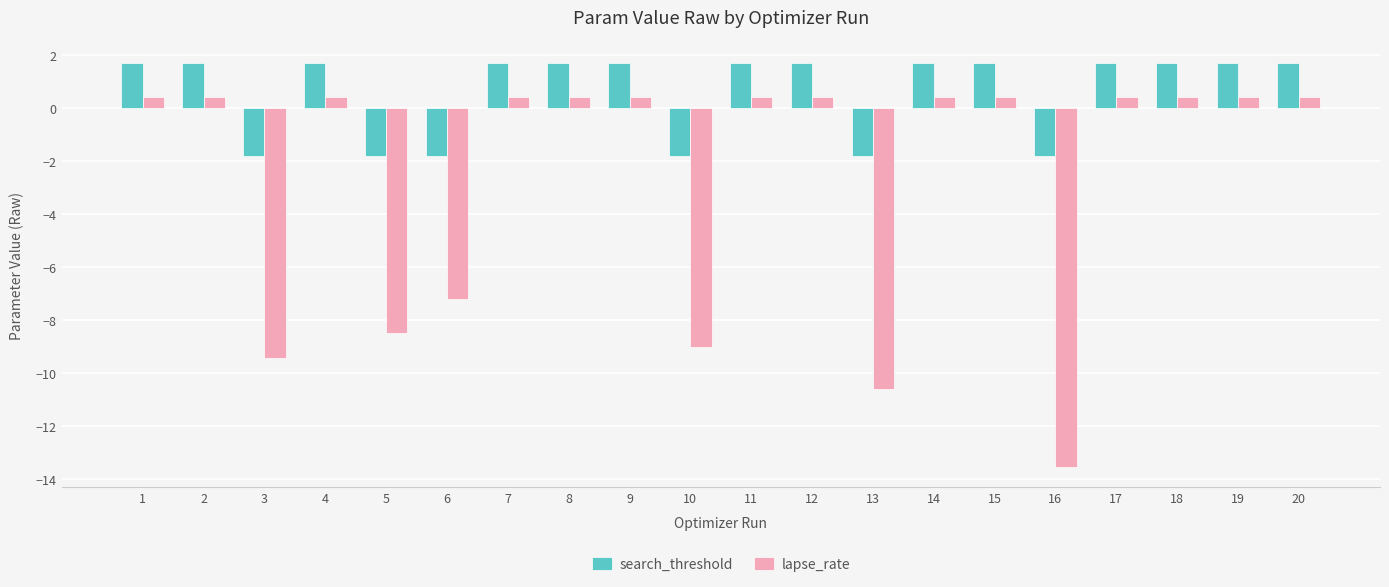

Is the value of search_threshold at 20 greater than the value of lapse_rate at 12?

Yes